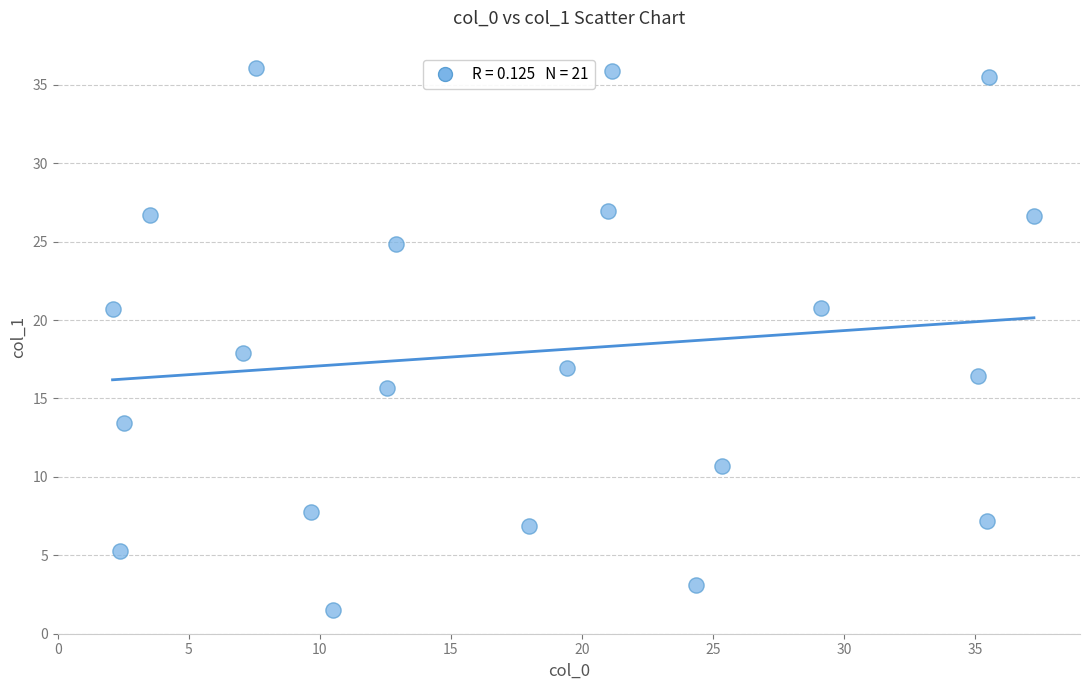

What is the range of Y values (max minus min)?

34.6